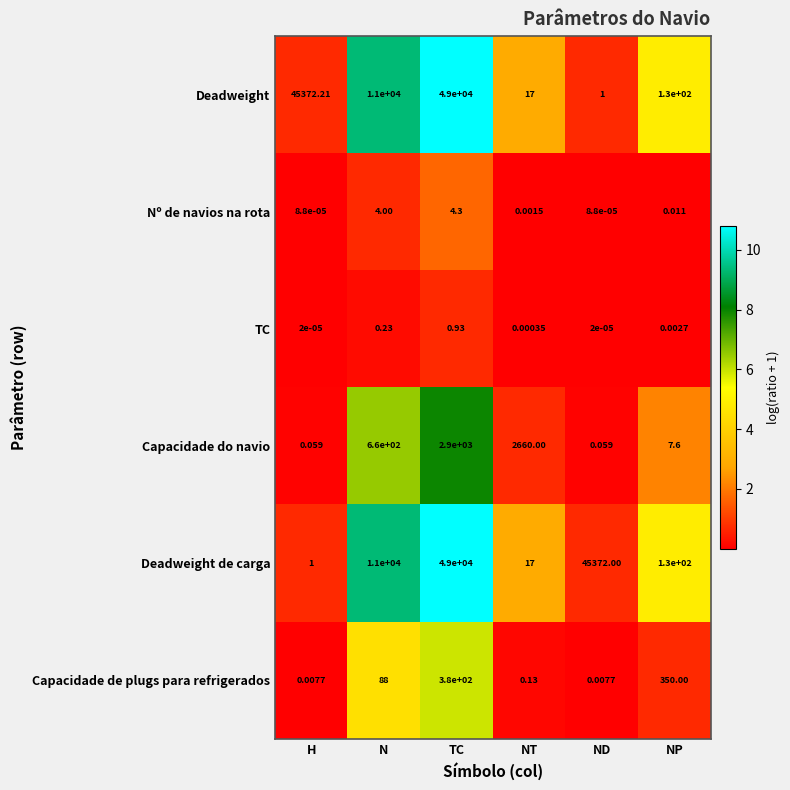

At which label does Deadweight first exceed 11000?

H